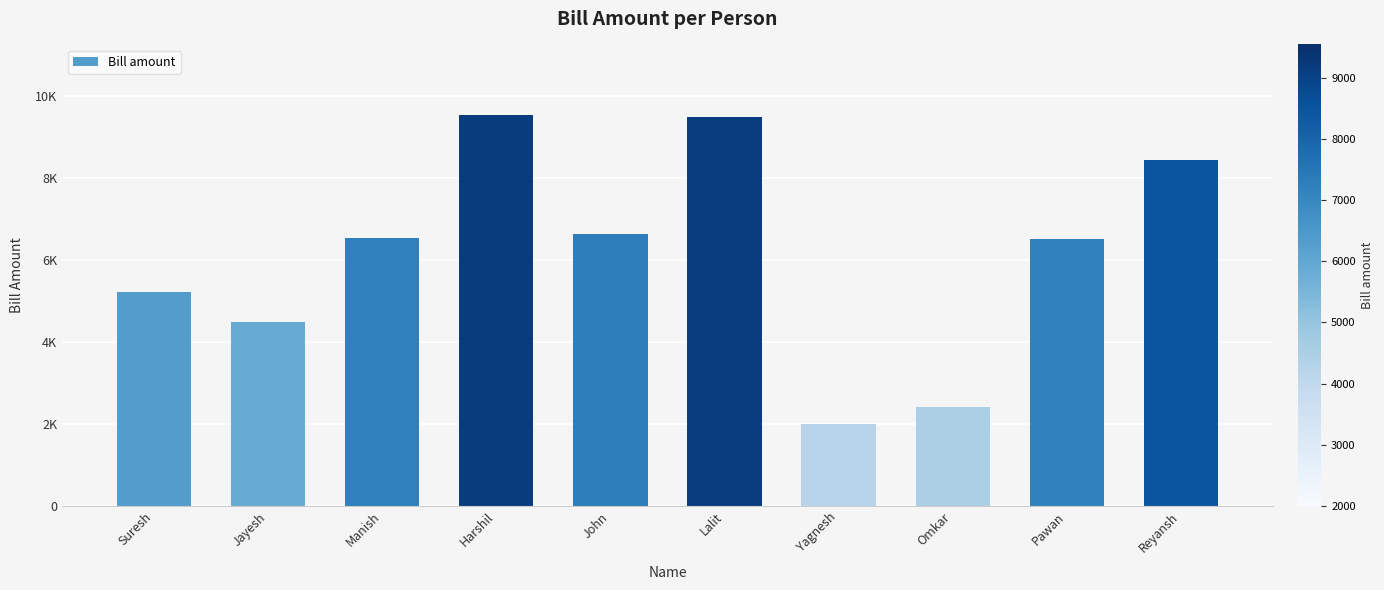

True or false: the data shows 6704 at Jayesh.

False